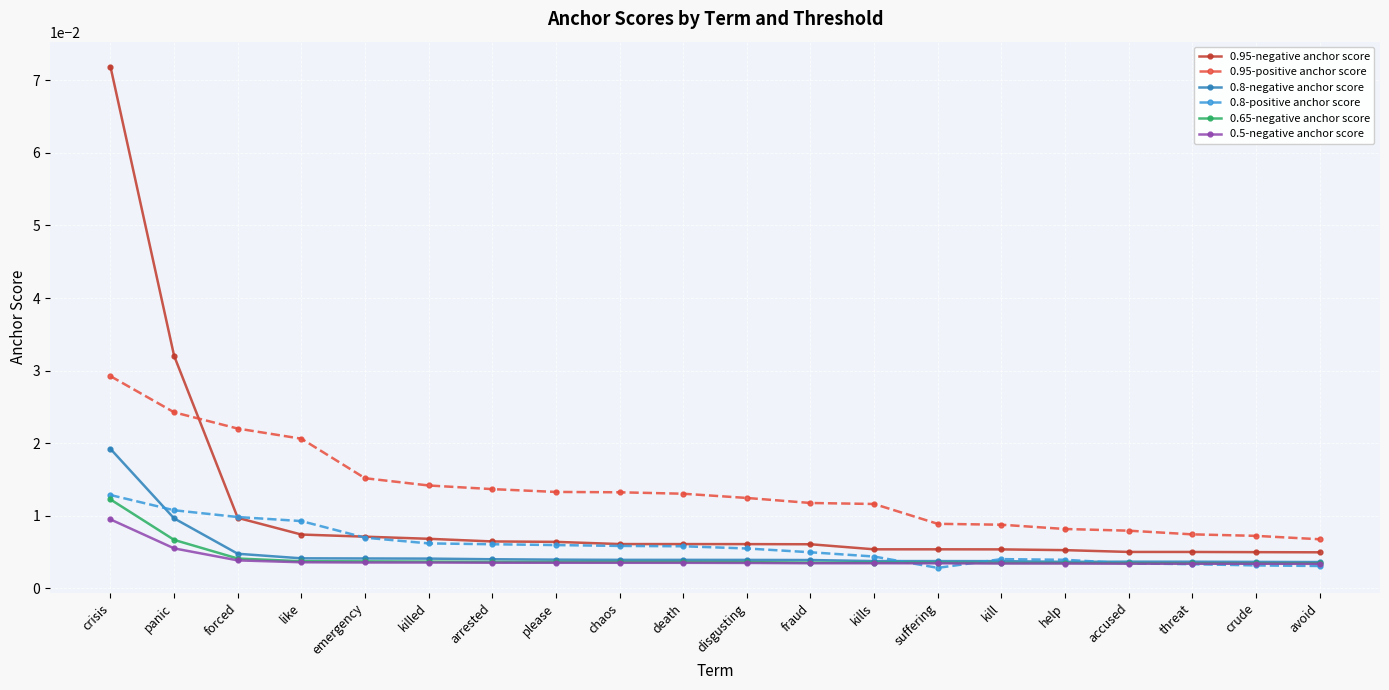

What are all the series names shown in the legend?

0.95-negative anchor score, 0.95-positive anchor score, 0.8-negative anchor score, 0.8-positive anchor score, 0.65-negative anchor score, 0.5-negative anchor score